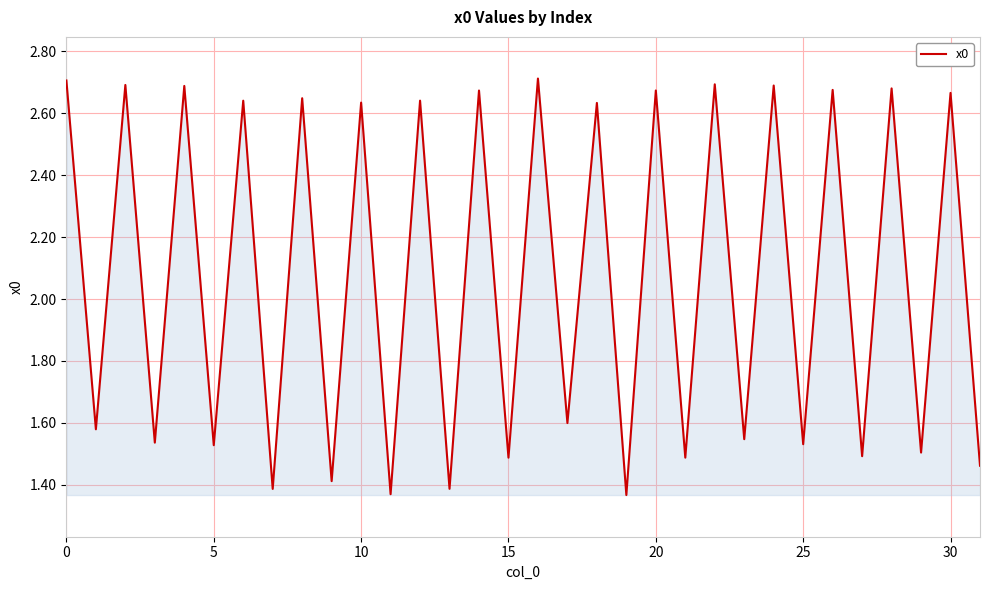

Where is the data nearest to the value 2?

17